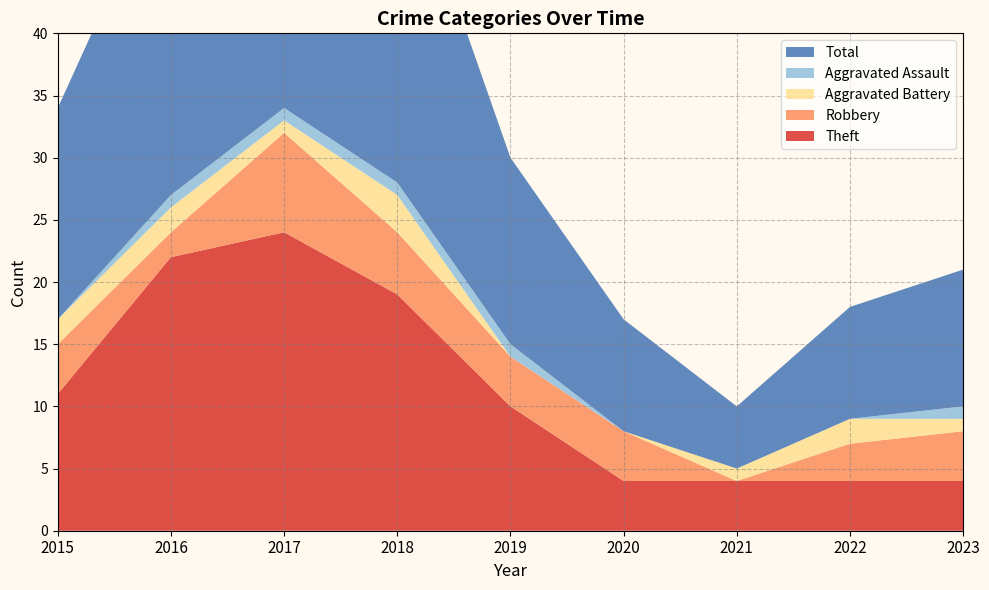

Reading left to right, list all the values displayed in this chart.

Theft: 2015=11	2016=22	2017=24	2018=19	2019=10	2020=4	2021=4	2022=4	2023=4
Robbery: 2015=4	2016=2	2017=8	2018=5	2019=4	2020=4	2021=0	2022=3	2023=4
Aggravated Battery: 2015=2	2016=2	2017=1	2018=3	2019=0	2020=0	2021=1	2022=2	2023=1
Aggravated Assault: 2015=0	2016=1	2017=1	2018=1	2019=1	2020=0	2021=0	2022=0	2023=1
Total: 2015=17	2016=27	2017=35	2018=28	2019=15	2020=9	2021=5	2022=9	2023=11